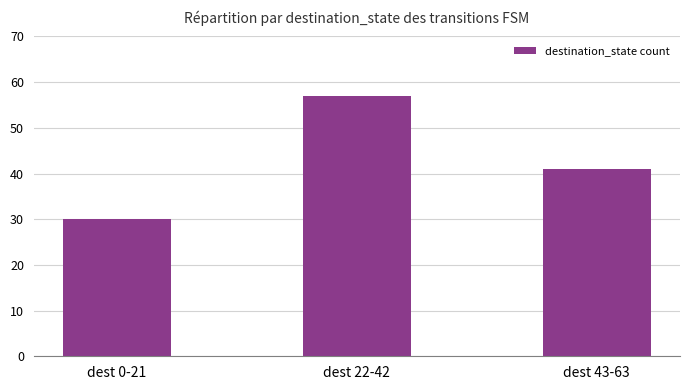

Does the chart contain any negative values?

No